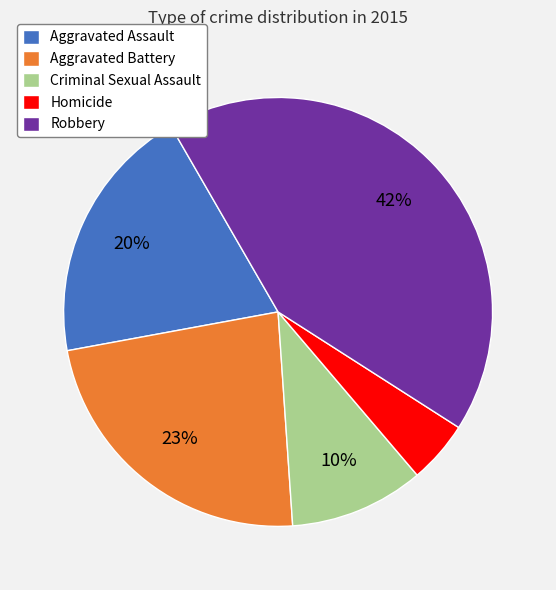

Rank the categories by value from lowest to highest.

Homicide, Criminal Sexual Assault, Aggravated Assault, Aggravated Battery, Robbery